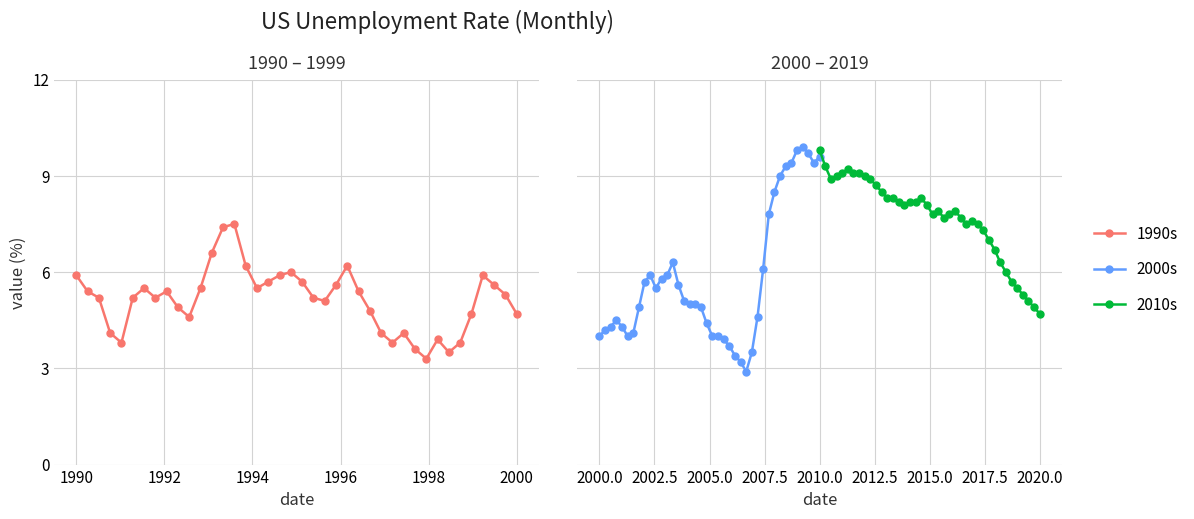

What is the value of the 2010s point at the 9th from the left?

9.0